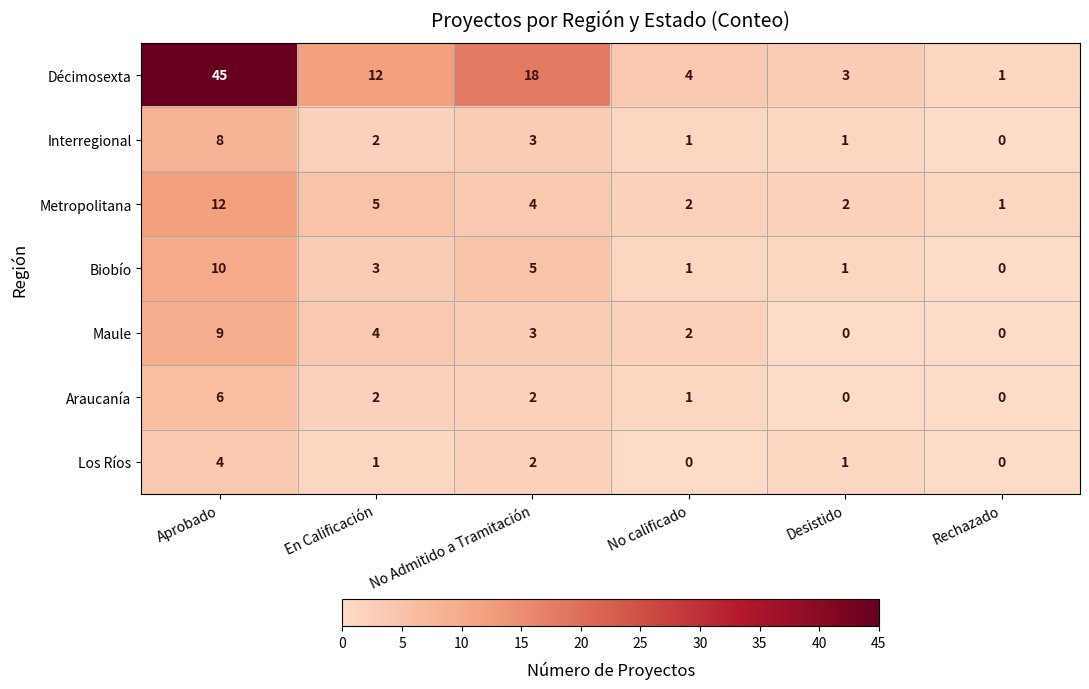

At which label is Biobío closest to 5?

No Admitido a Tramitación